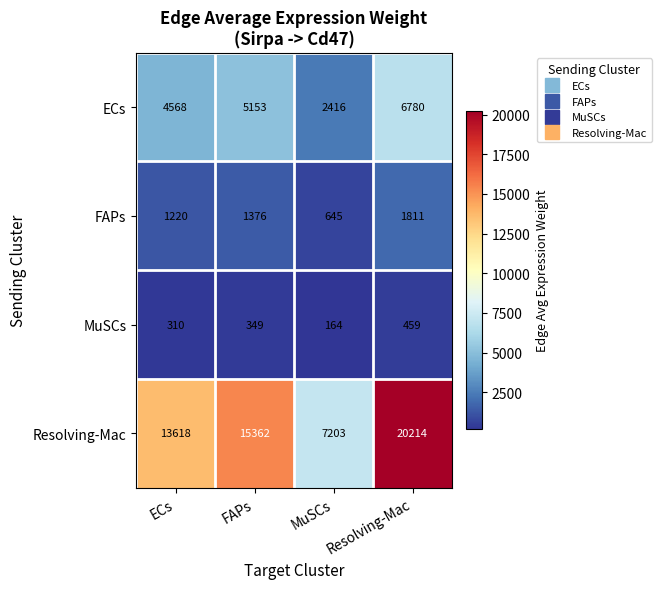

What is the approximate value of FAPs at FAPs, to the nearest 50?

1400